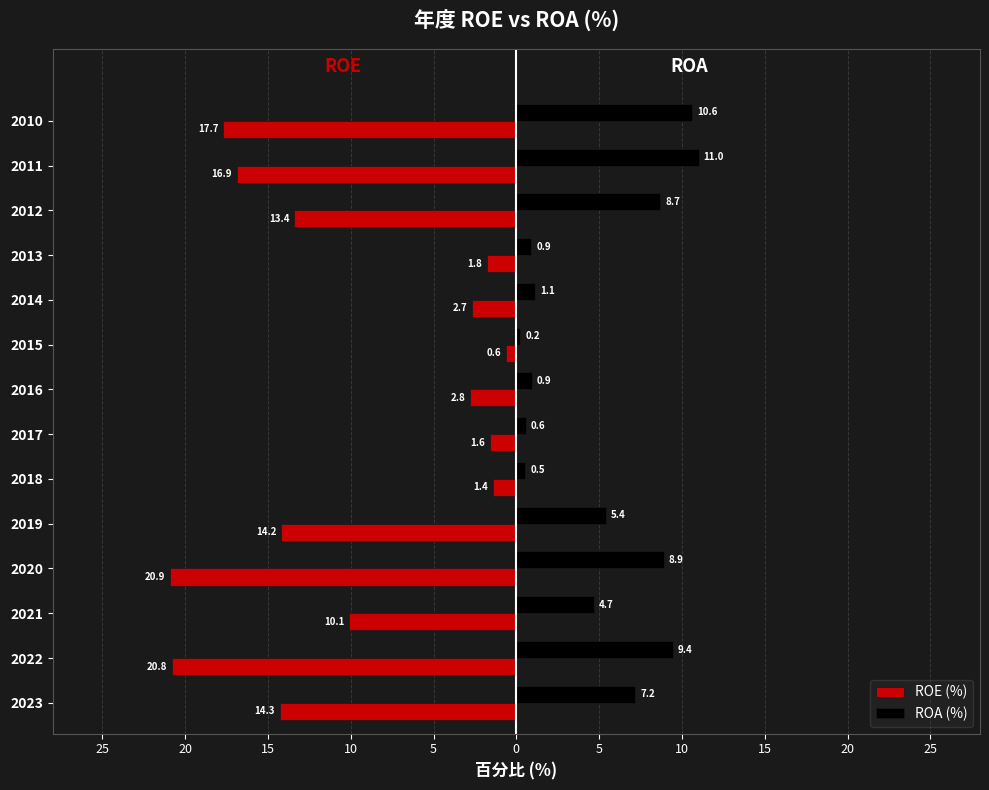

What are all the series names shown in the legend?

ROE (%), ROA (%)